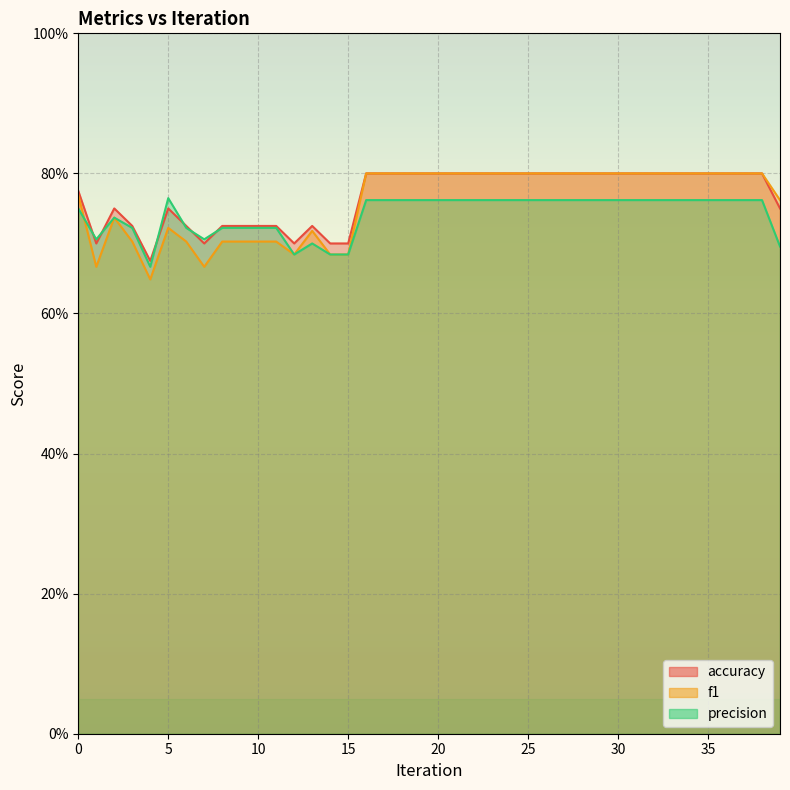

Which series has the largest total across all categories?

accuracy